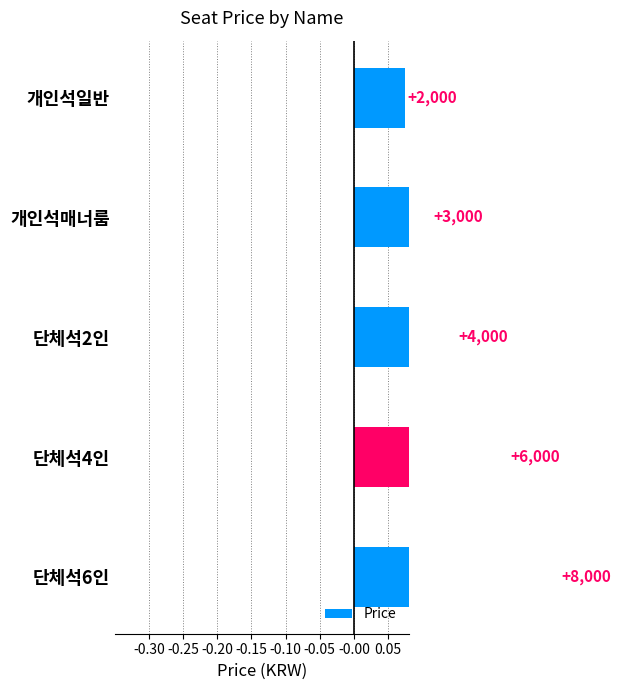

Are the bars horizontal?

Yes